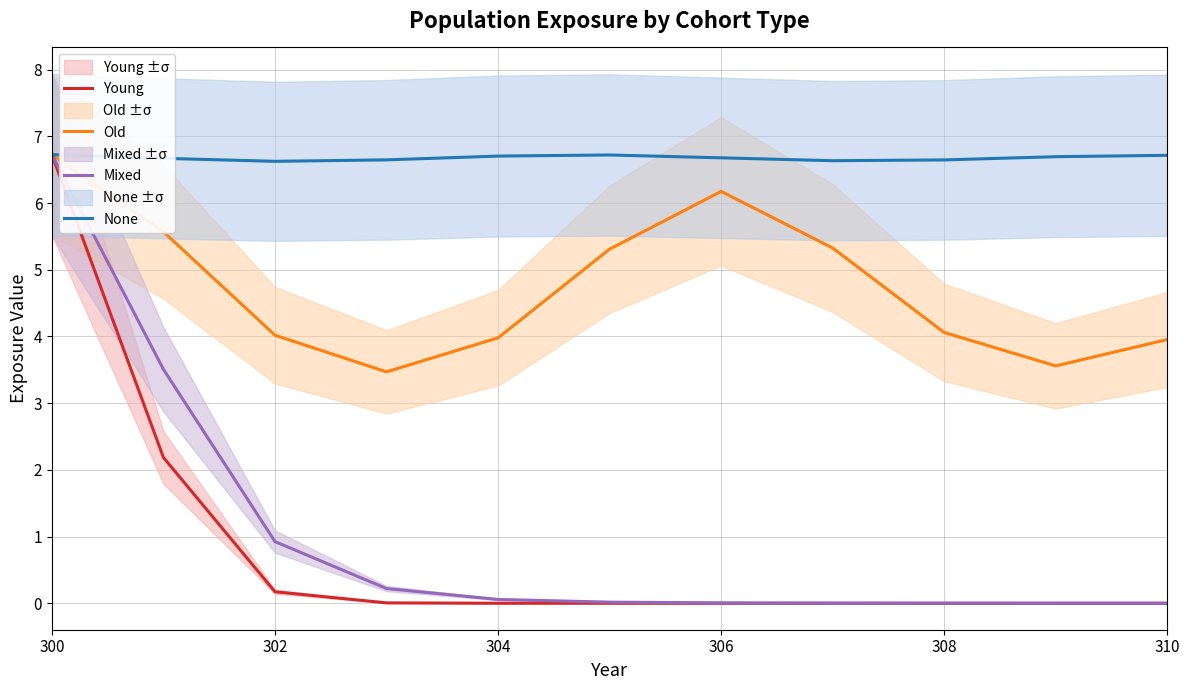

At which category is the sum across all series the highest?

300